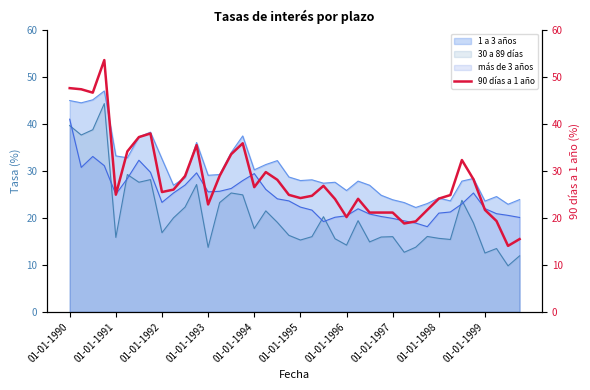

How many interior local valleys (lower than both neighbors) does the data have?

9